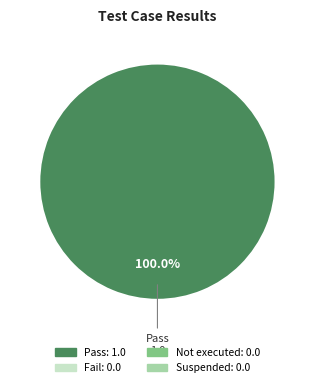

How many segments does this pie chart have?

1